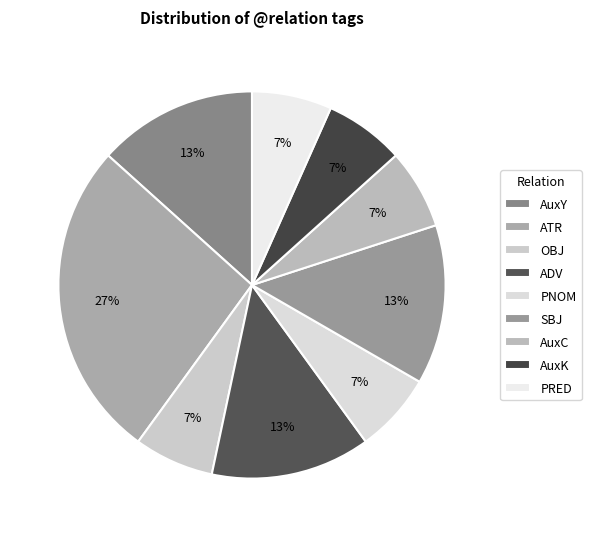

Does AuxK account for over 50% of the chart?

No